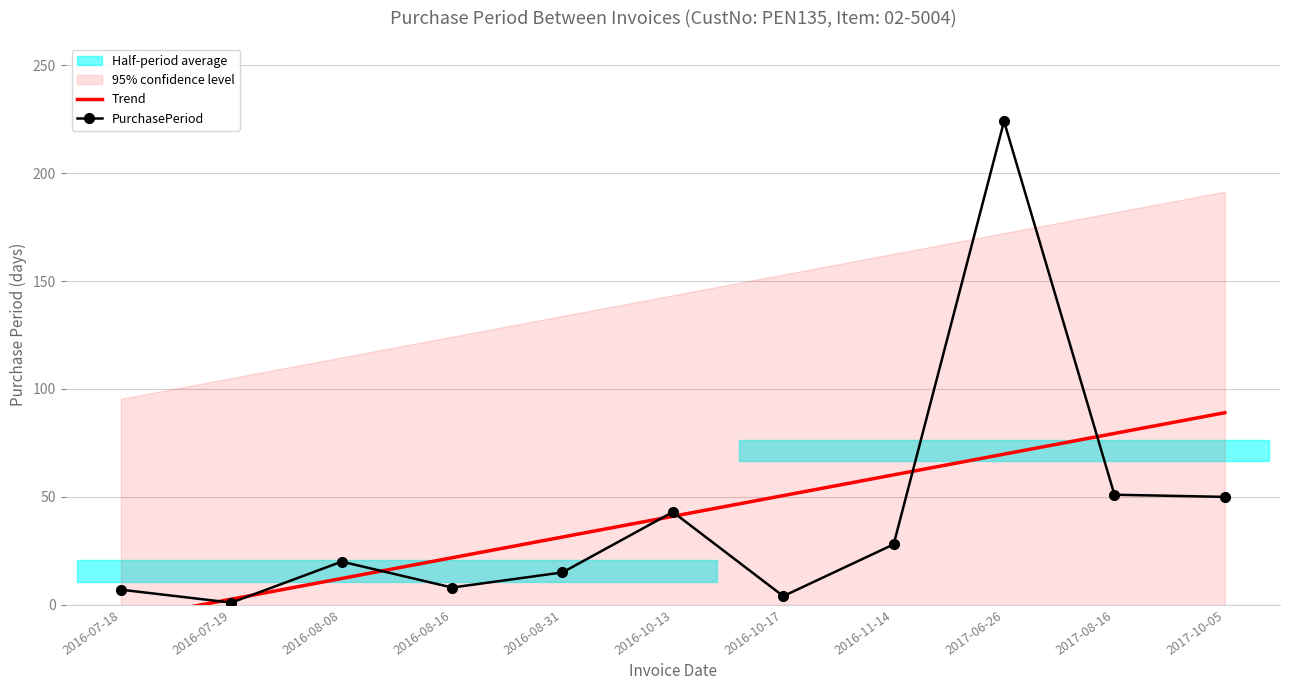

Which series has the largest total across all categories?

PurchasePeriod